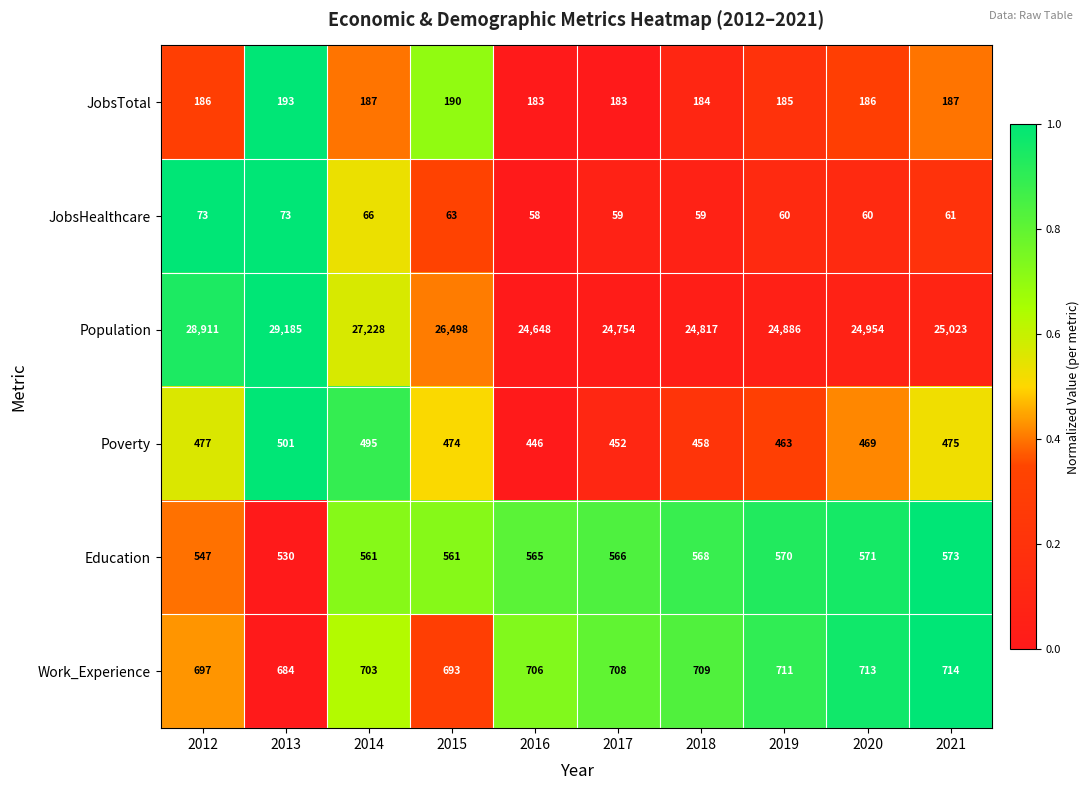

Which series has the largest range (max minus min)?

Population